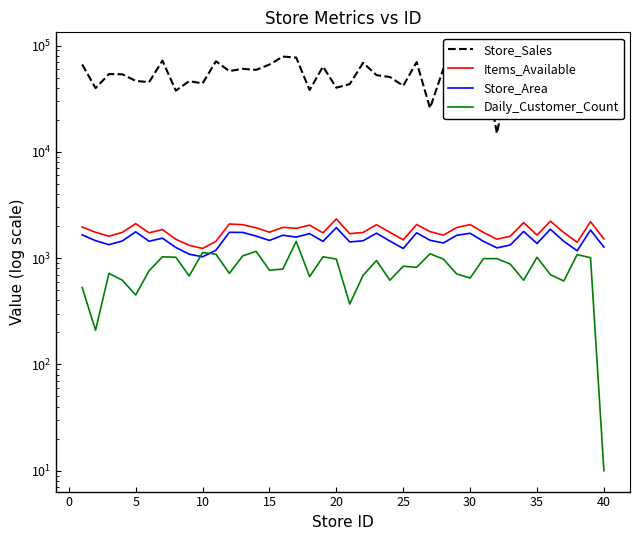

Read the Store_Sales value at 35, to the nearest 100.

72400